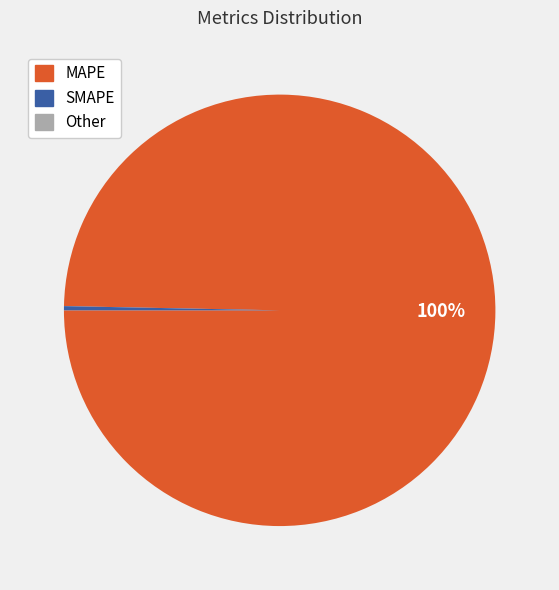

Is the sum of MAPE and SMAPE greater than half?

Yes